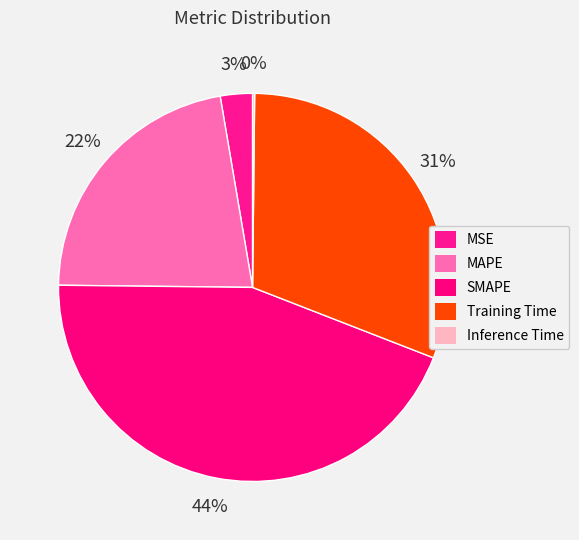

Rank the categories by value from lowest to highest.

Inference Time, MSE, MAPE, Training Time, SMAPE